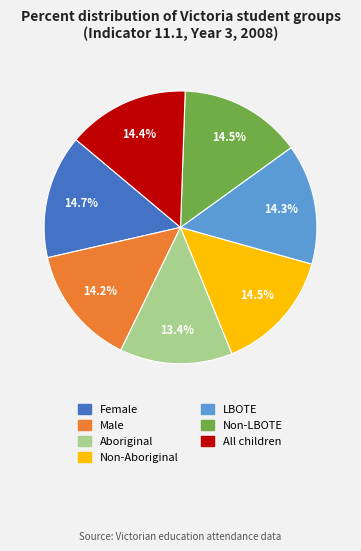

What percentage do Non-LBOTE and Non-Aboriginal together represent?

29.0%